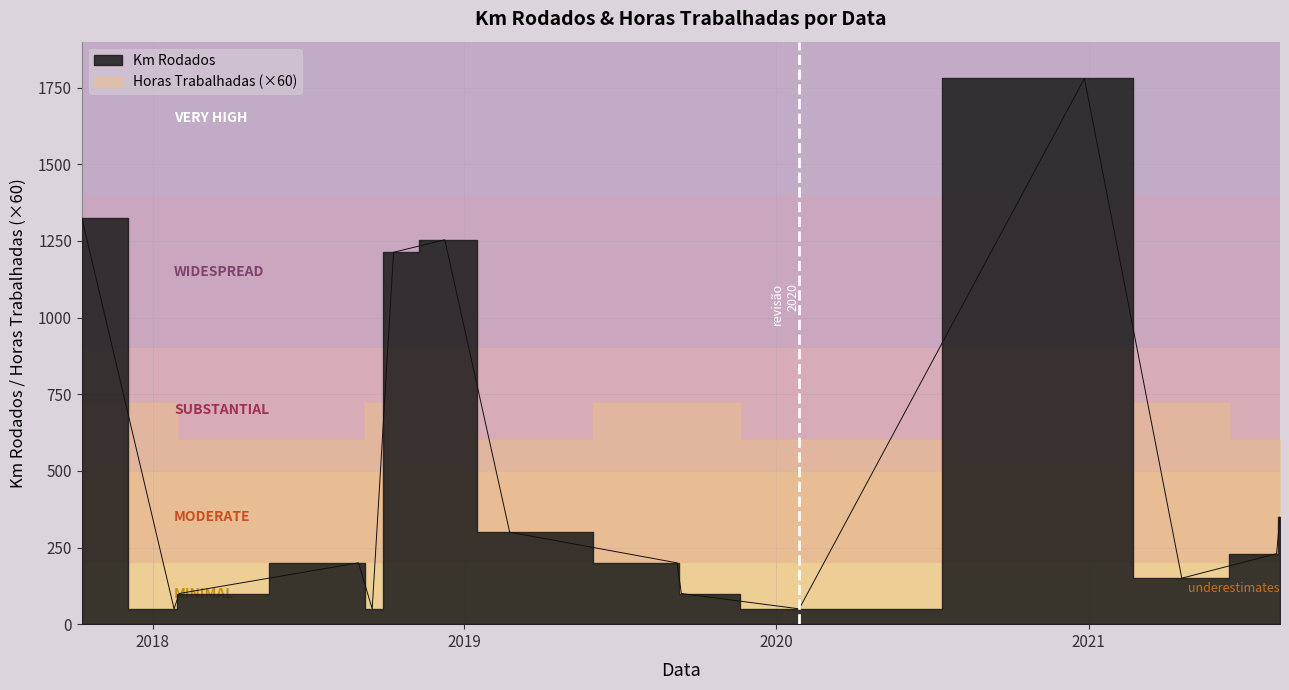

Where is the data nearest to the value 915?

2018-10-10